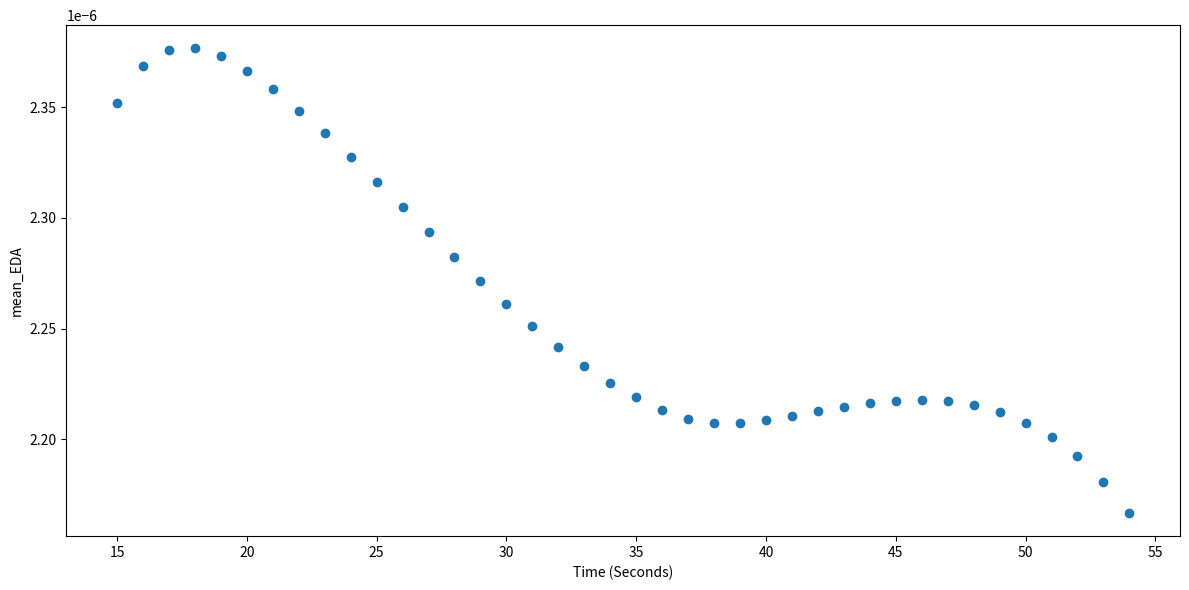

What is the range of X values (max minus min)?

39.0